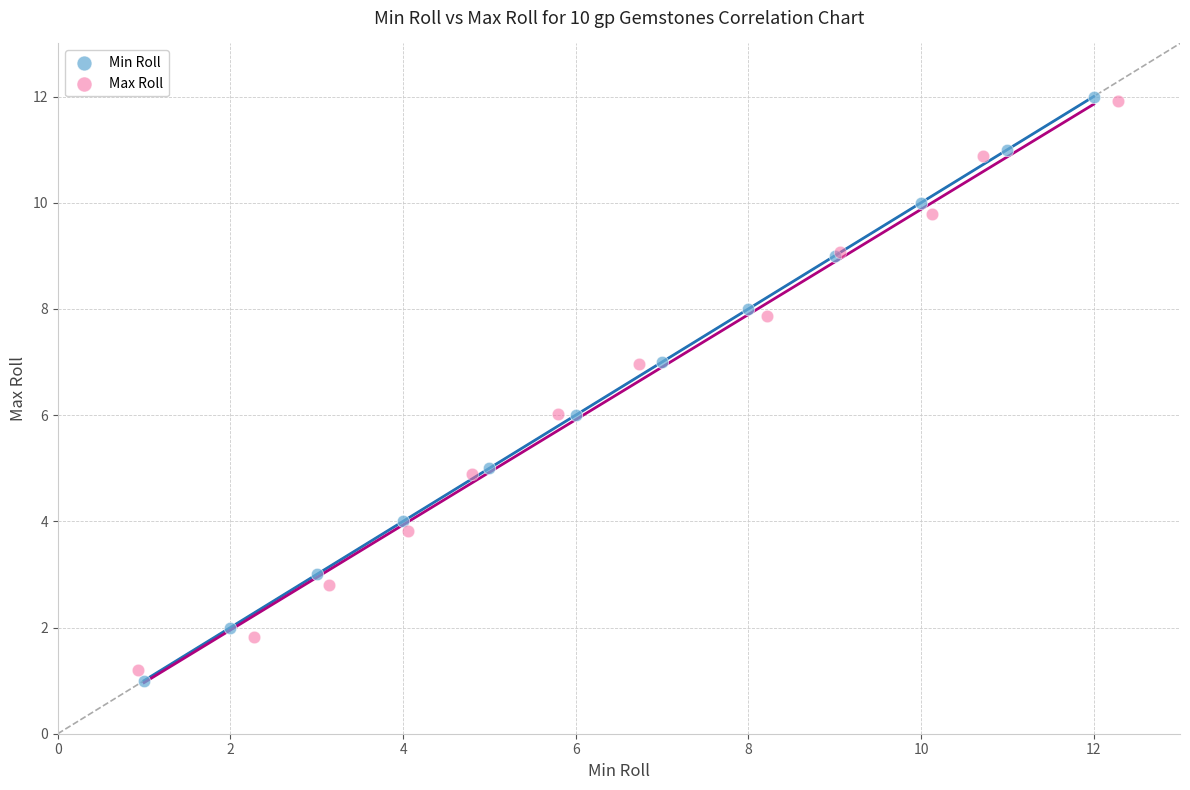

Which series has the widest spread of Y values?

Min Roll